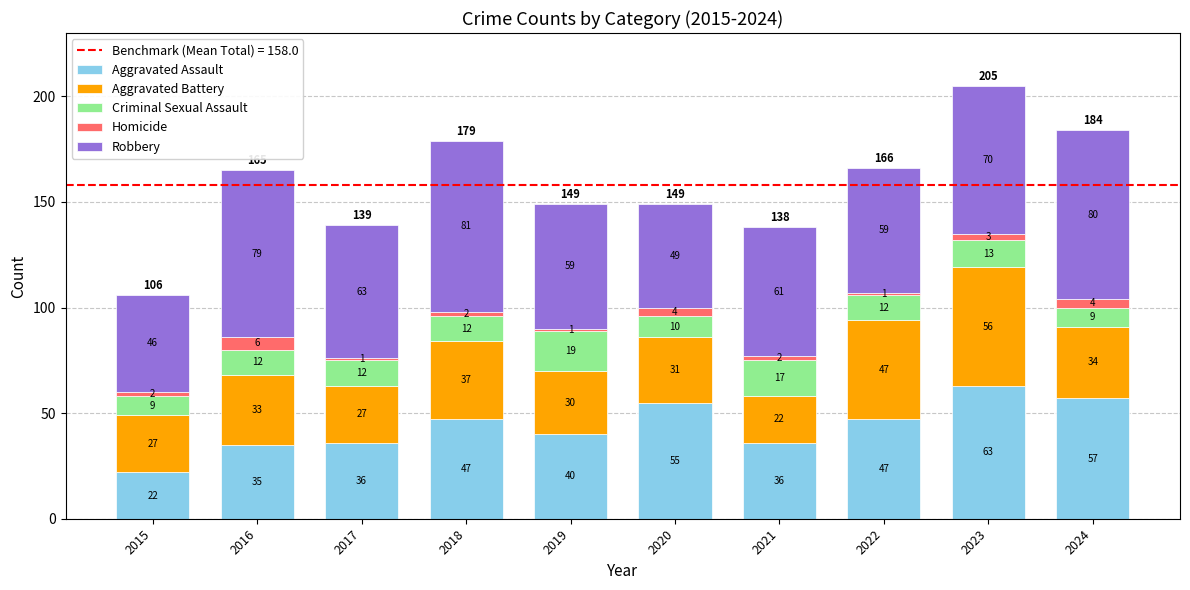

What is the value of the Aggravated Assault bar at the 8th from the left?

47